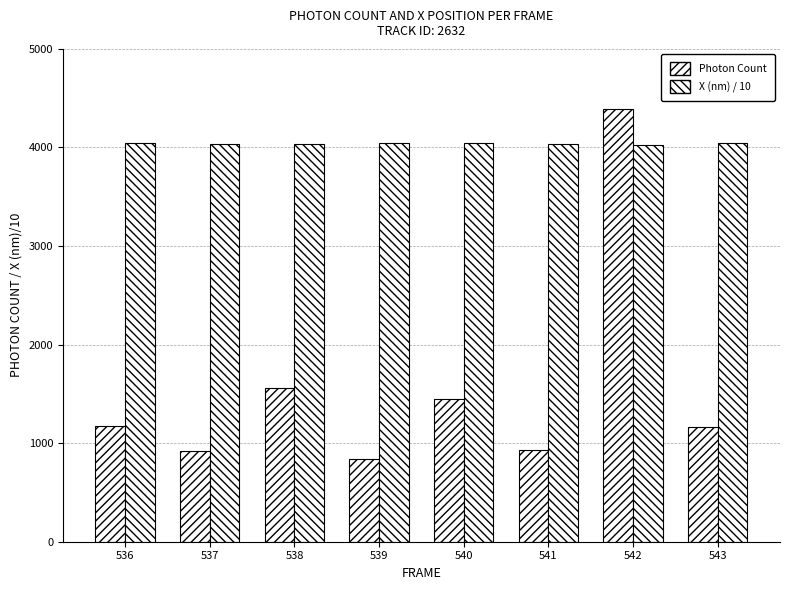

Which label corresponds to the smallest value in the chart?

539